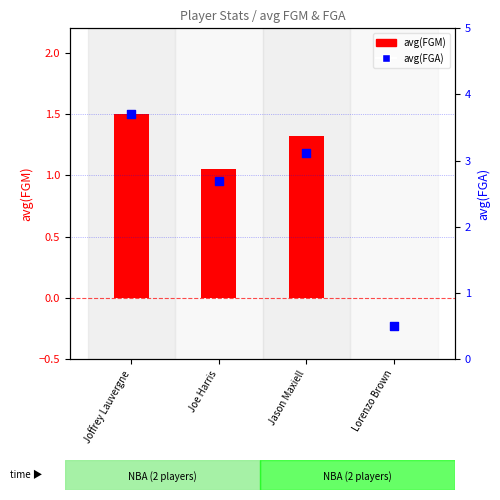

Which series has the largest Y range (max minus min)?

avg(FGA)